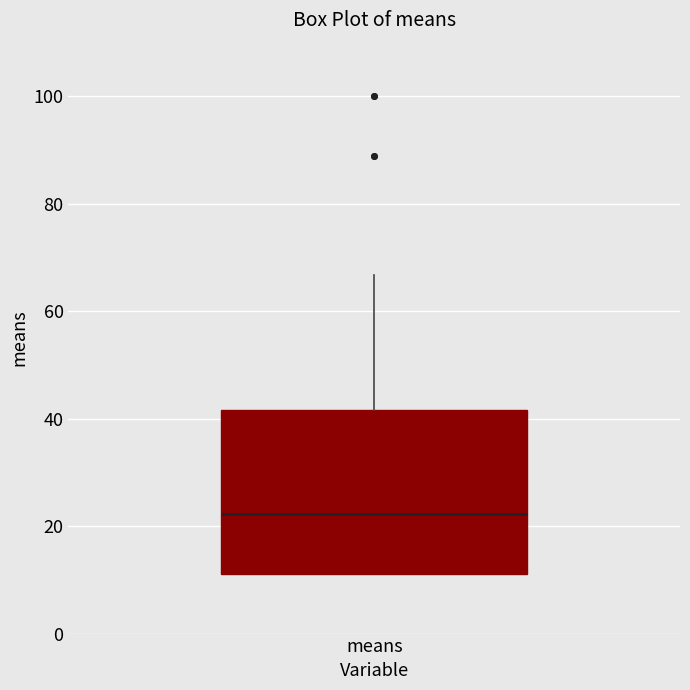

Where does the median line of the box for means sit on the y-axis? The values are not printed on the chart, so give them approximately, as read against the axis.

22